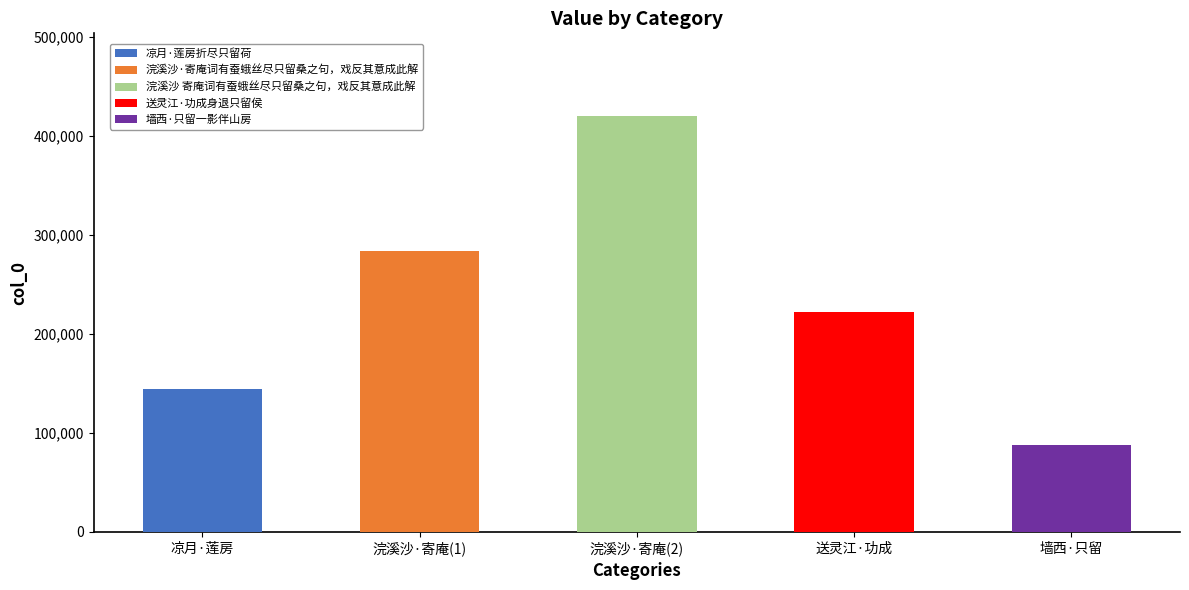

What position from the left is 墙西·只留一影伴山房?

5